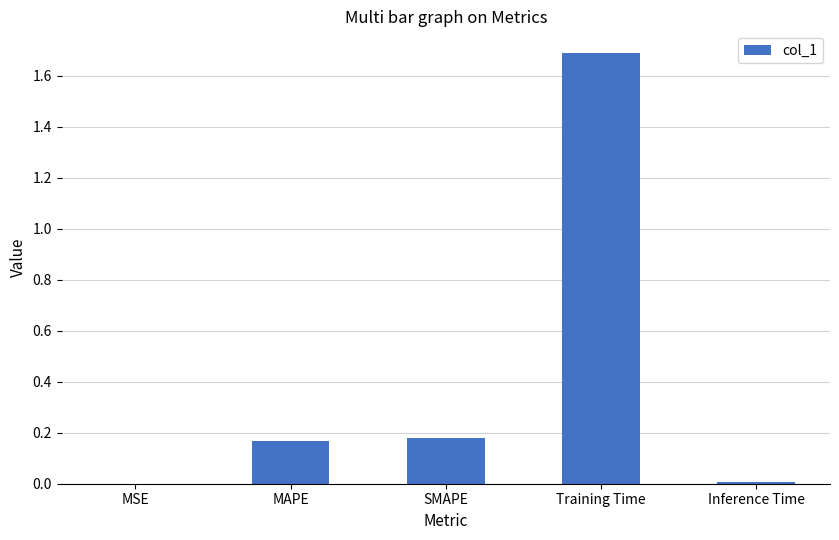

Which label corresponds to the largest value in the chart?

Training Time